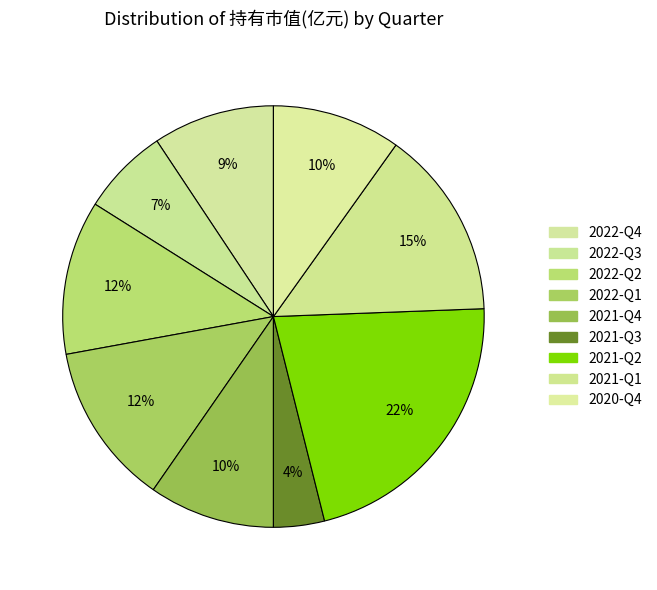

Is it true that 2020-Q4 is 10% of the pie?

True